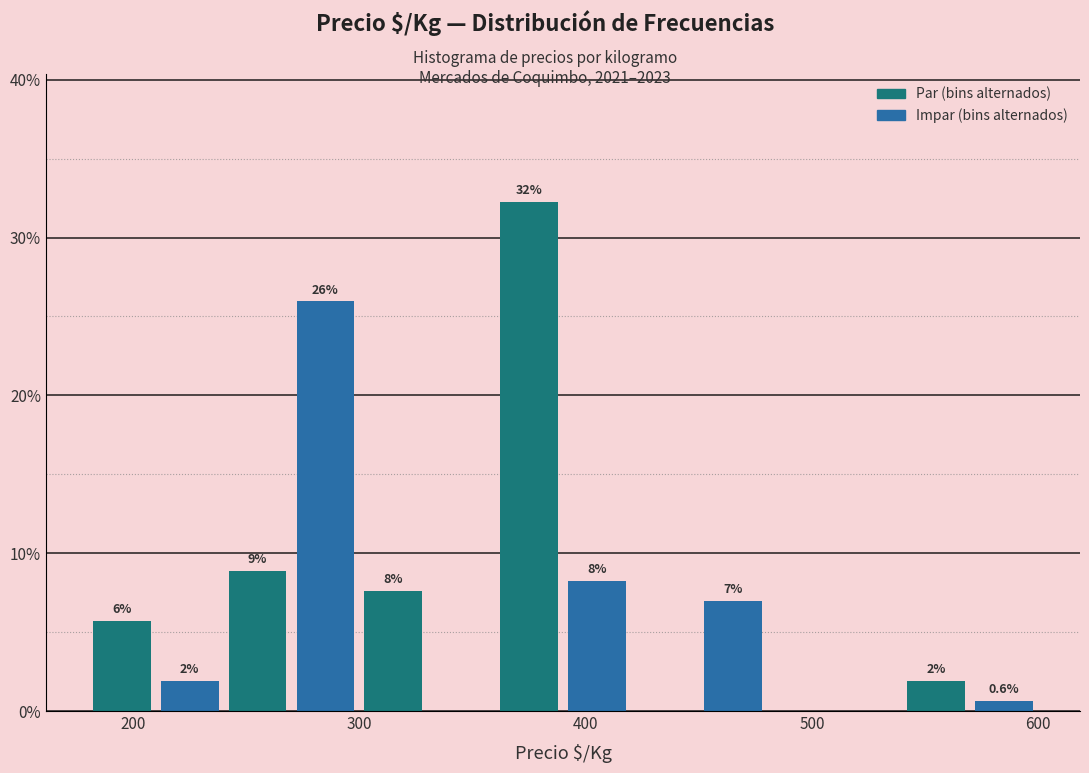

Read against the x-axis, roughly where is the centre of the tallest bar?

380